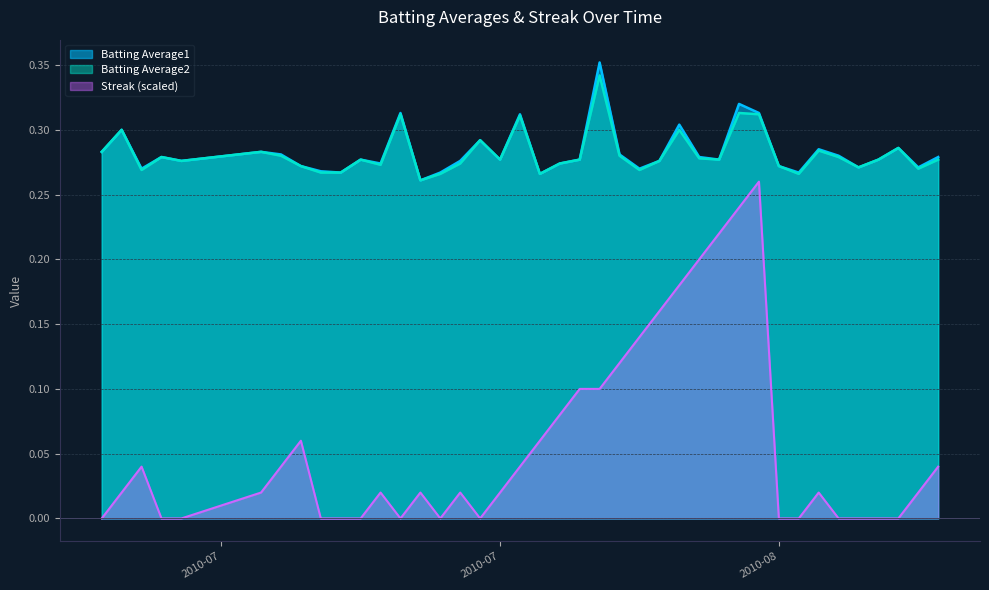

What position from the left is 2010-07-10?

4